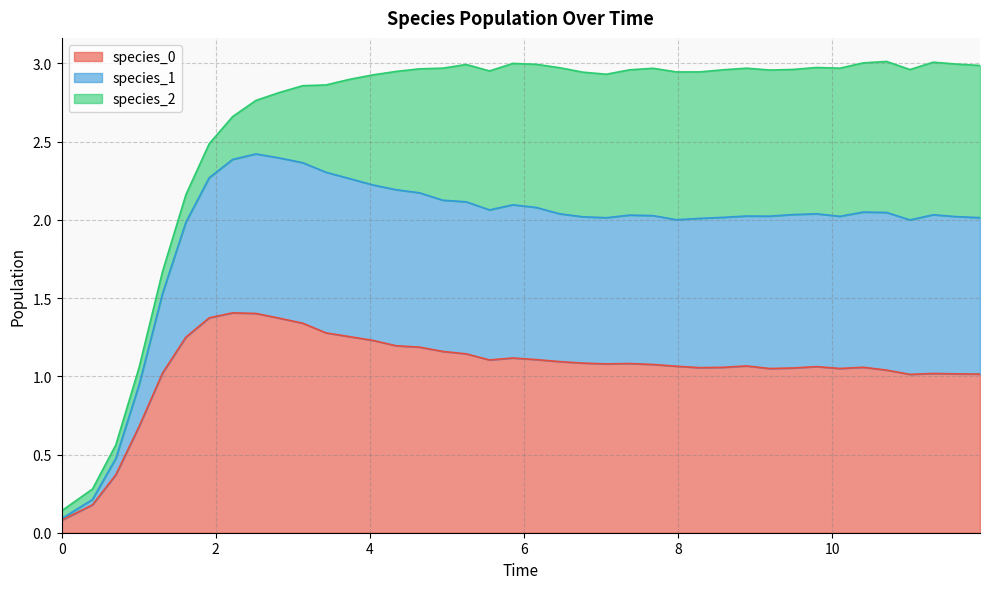

Does the chart have visible grid lines?

Yes